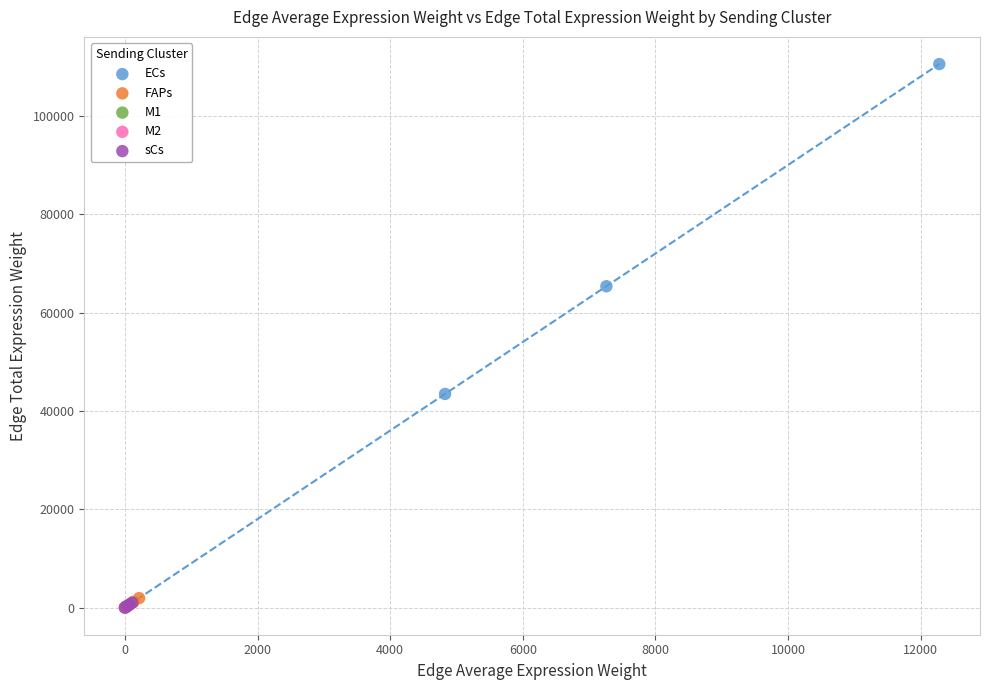

Which series contains the highest Y value?

ECs